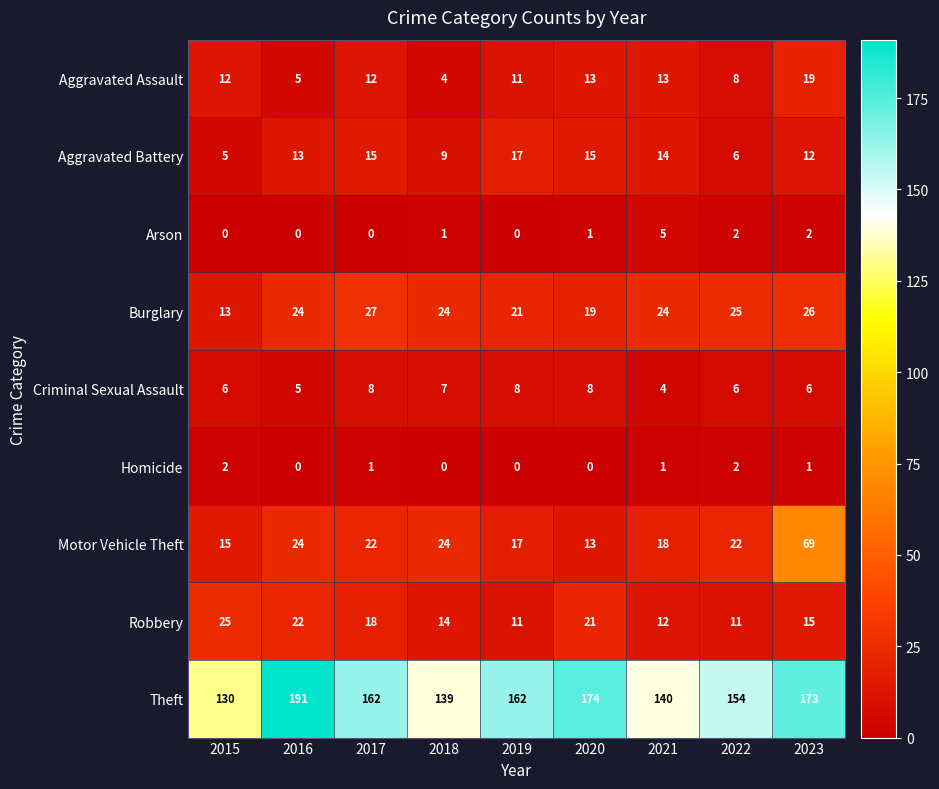

Which series has the widest spread of values?

Theft